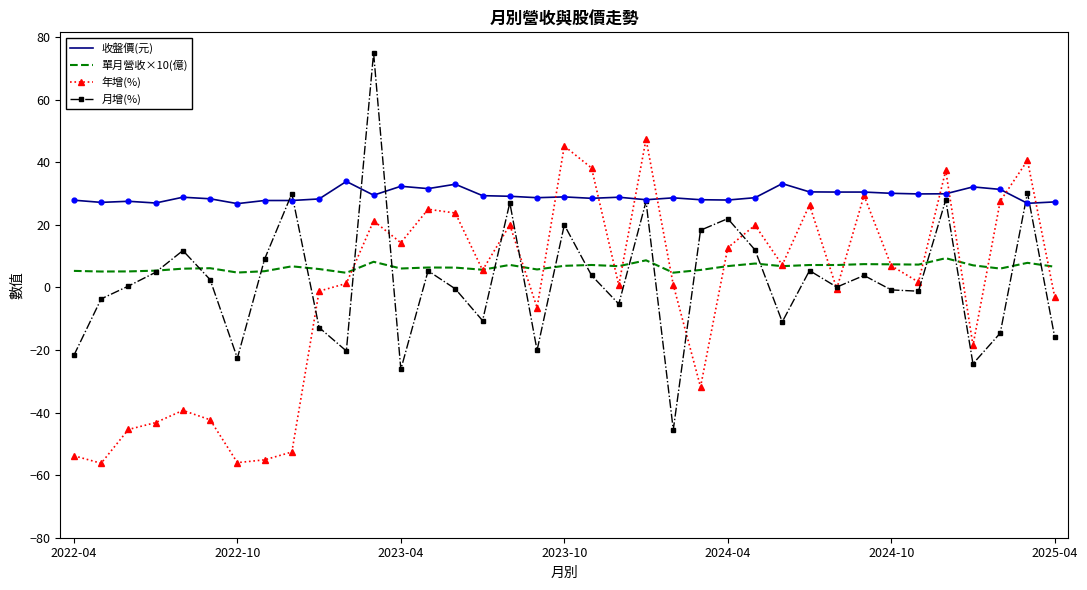

Which series has the largest total across all categories?

收盤價(元)